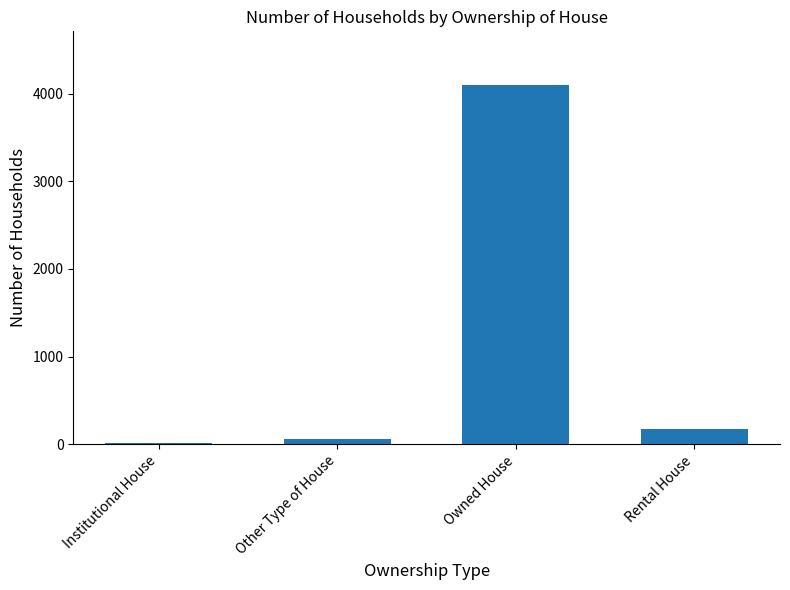

Rank the categories by value from highest to lowest.

Owned House, Rental House, Other Type of House, Institutional House